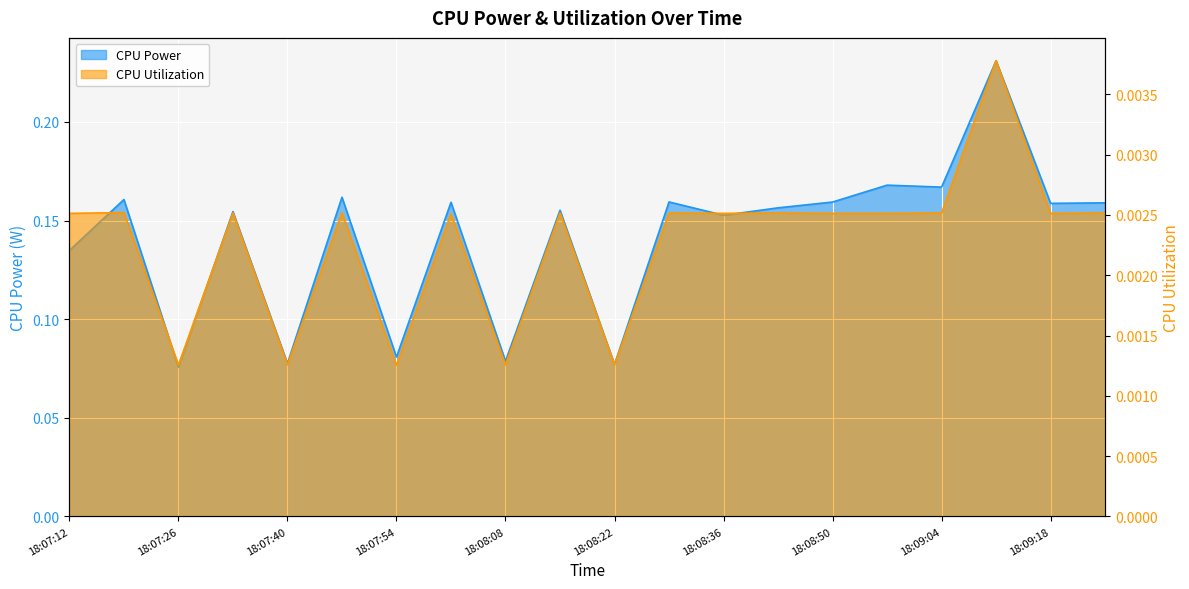

At which category is the sum across all series the highest?

18:09:11